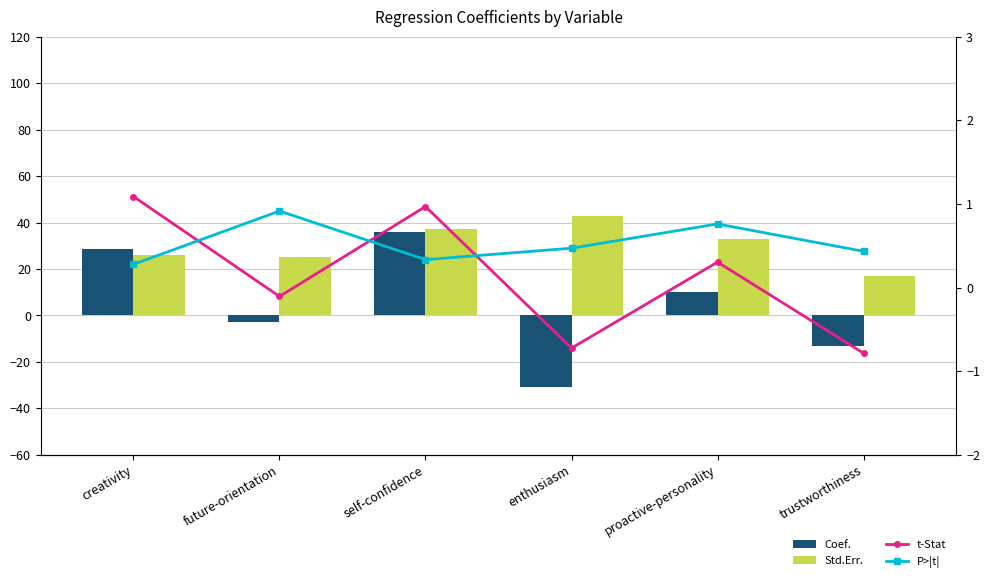

At how many categories does at least one series exceed 22?

5